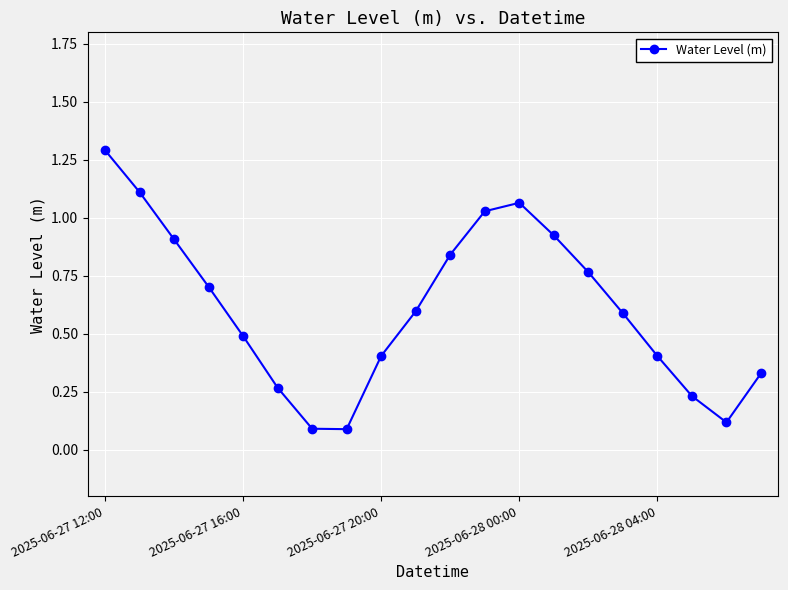

What is the minimum value shown in the chart?

0.1